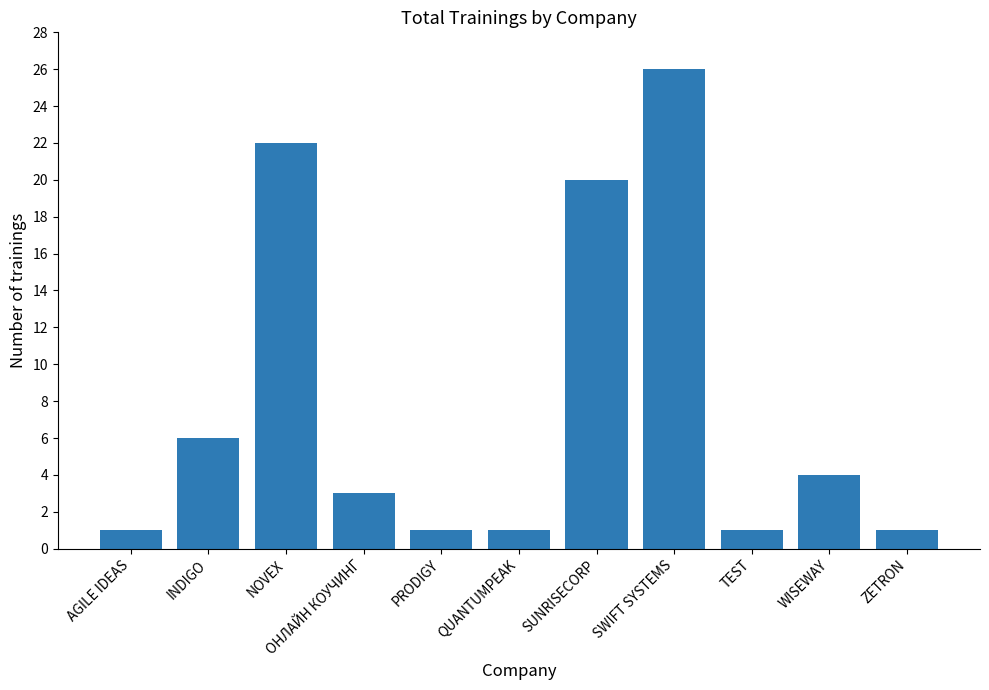

How many bars are there in total?

11